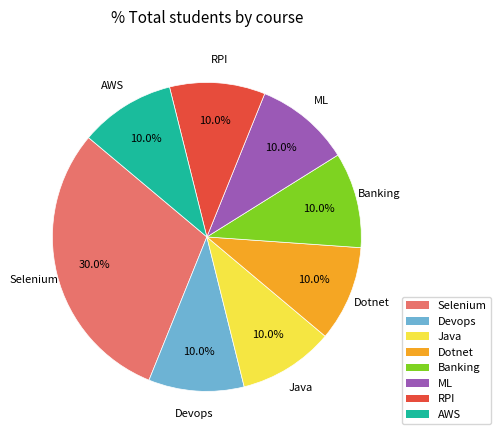

Count the number of slices in the pie.

8